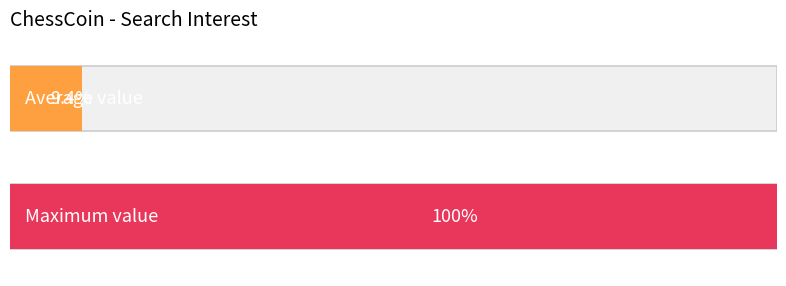

The value at 2016/07/06 is 32. True or false?

False